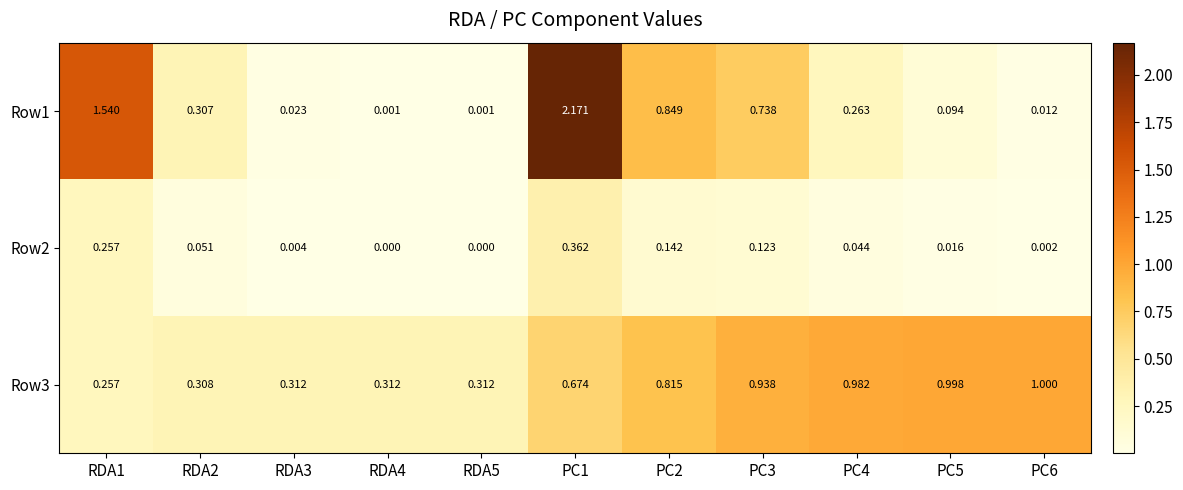

Is the value of Row3 at RDA2 greater than the value of Row1 at RDA3?

Yes